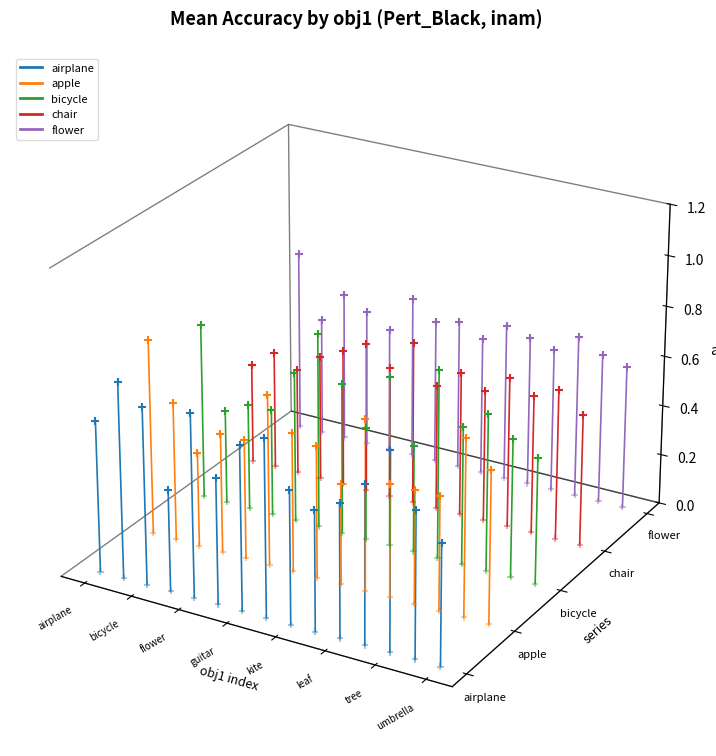

Which series reaches the maximum Y coordinate?

flower